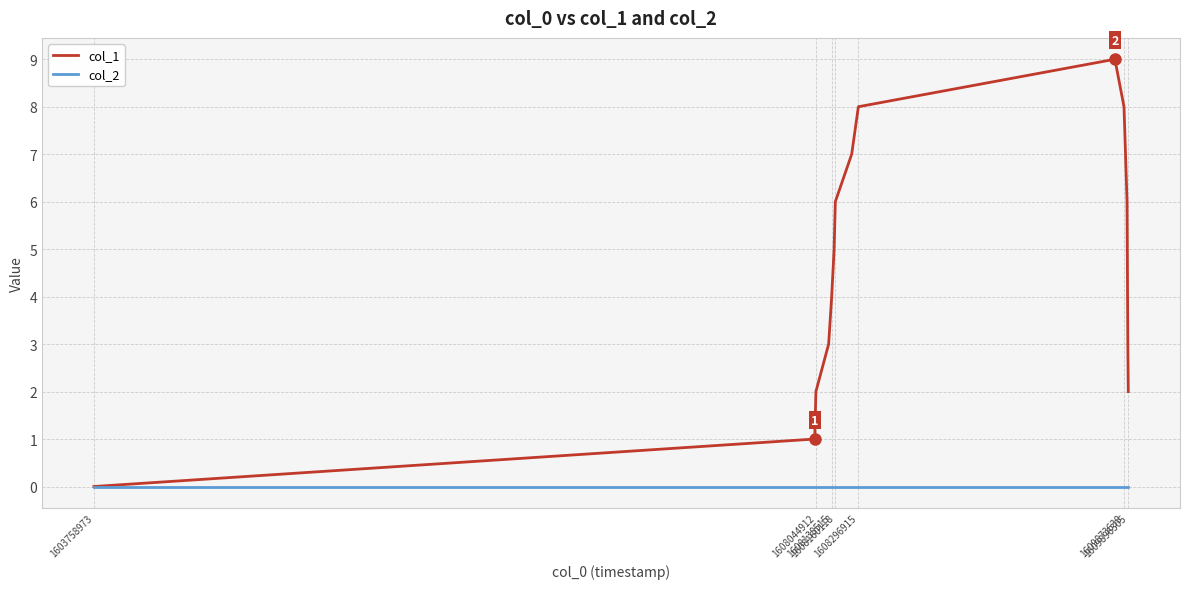

Rank the series by their average value, from lowest to highest.

col_2, col_1